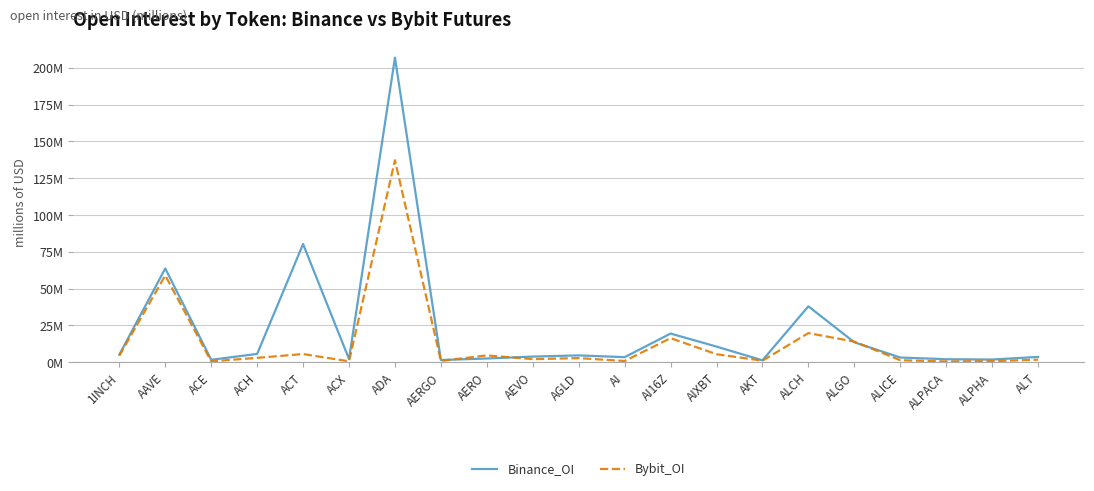

At which category is the sum across all series the highest?

ADA